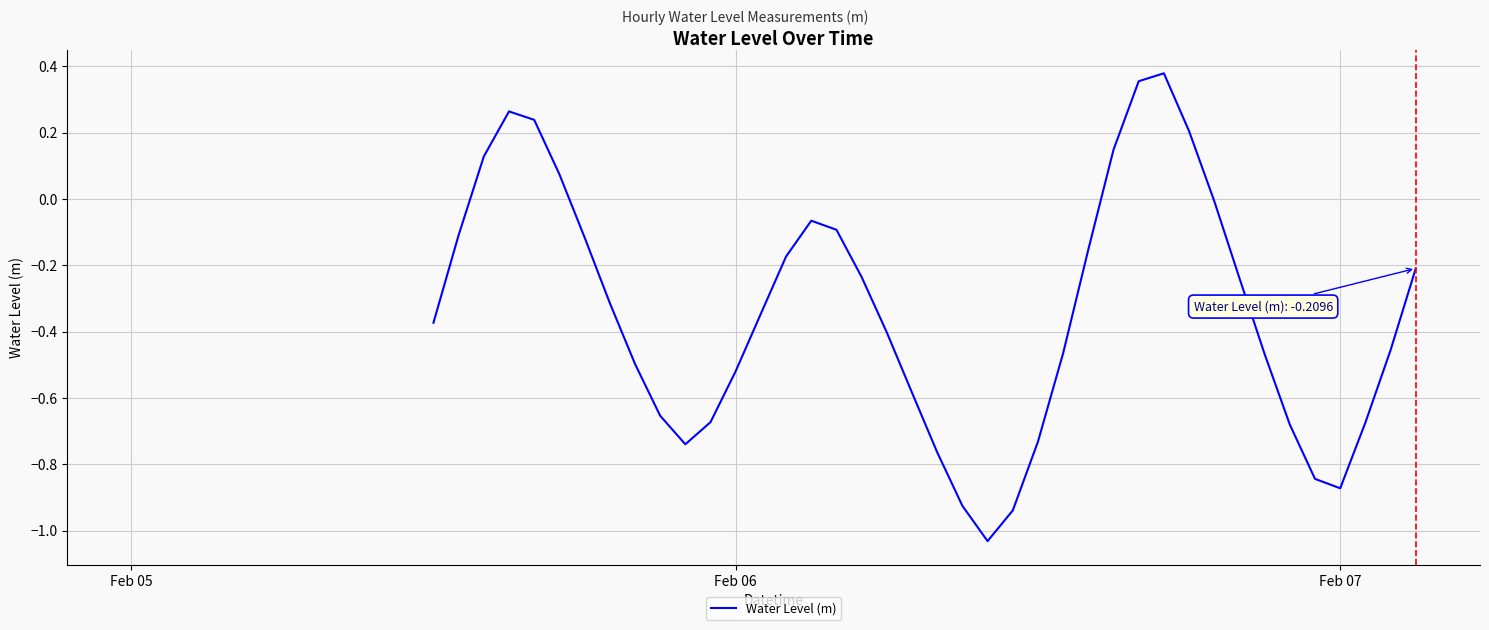

What is the average value?

-0.3